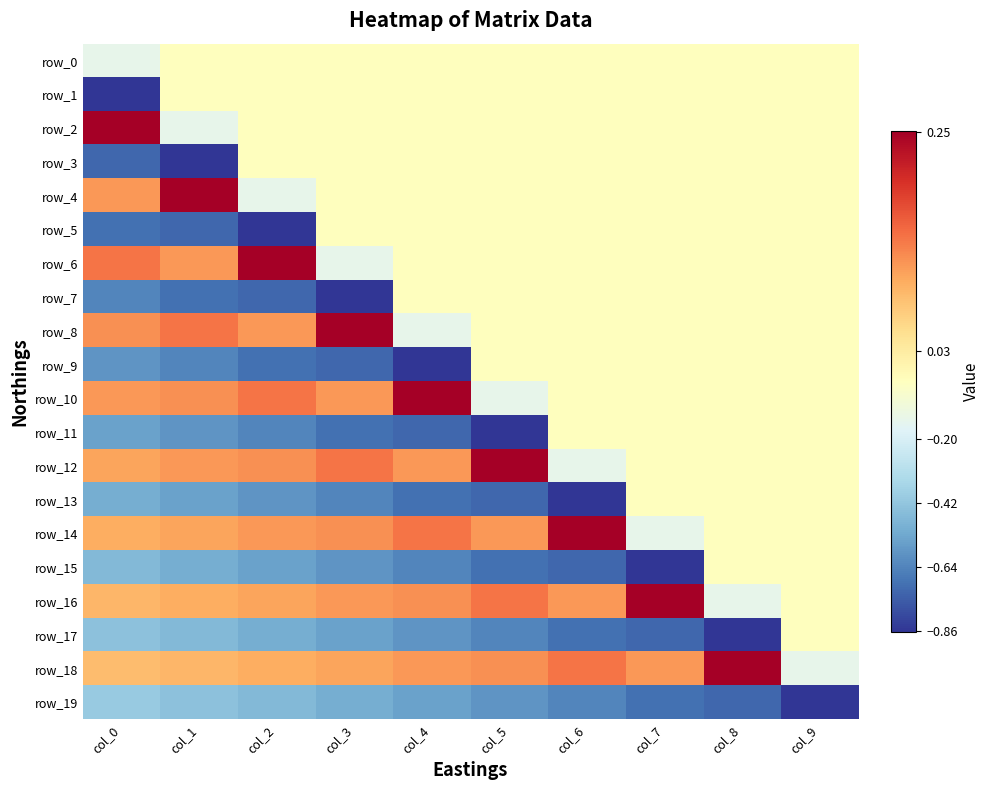

Between col_2 and col_3, which series saw the biggest shift?

row_5